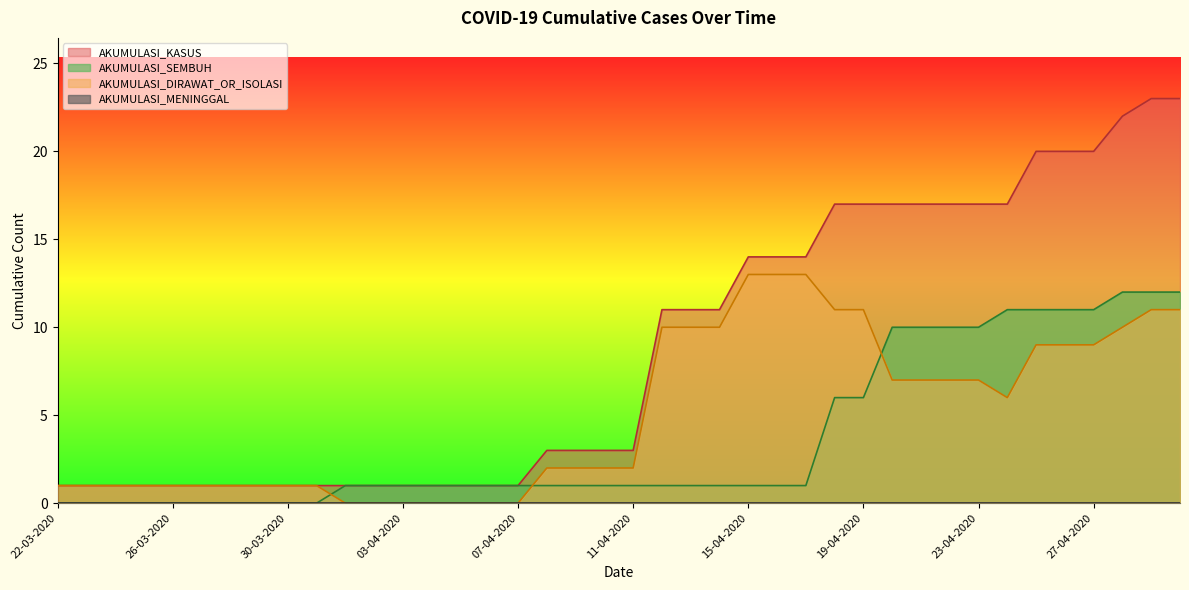

Which series ends up on top after the final intersection of AKUMULASI_SEMBUH and AKUMULASI_DIRAWAT_OR_ISOLASI?

AKUMULASI_SEMBUH